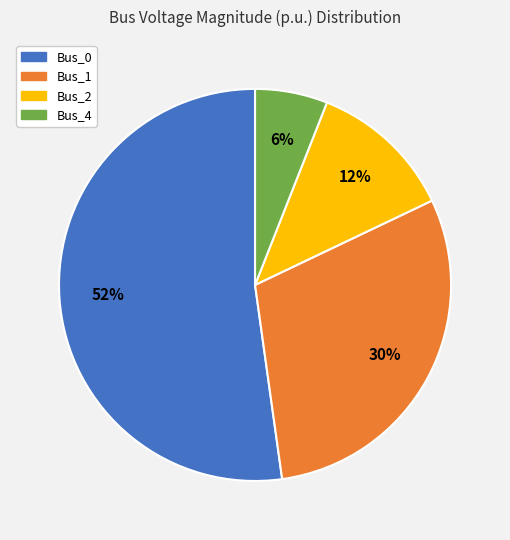

Count the number of slices in the pie.

4